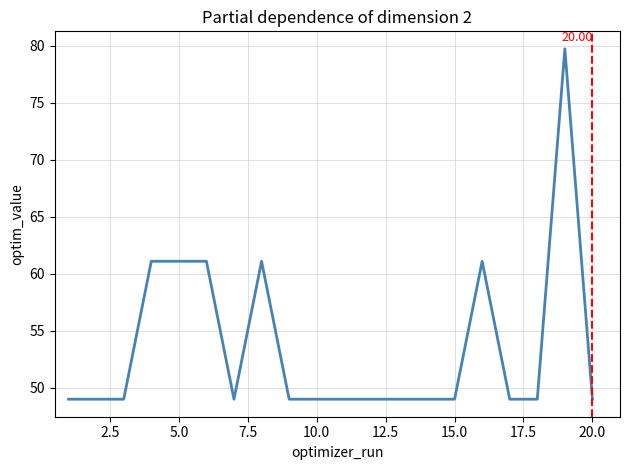

Is this an area chart (filled region under the line)?

No